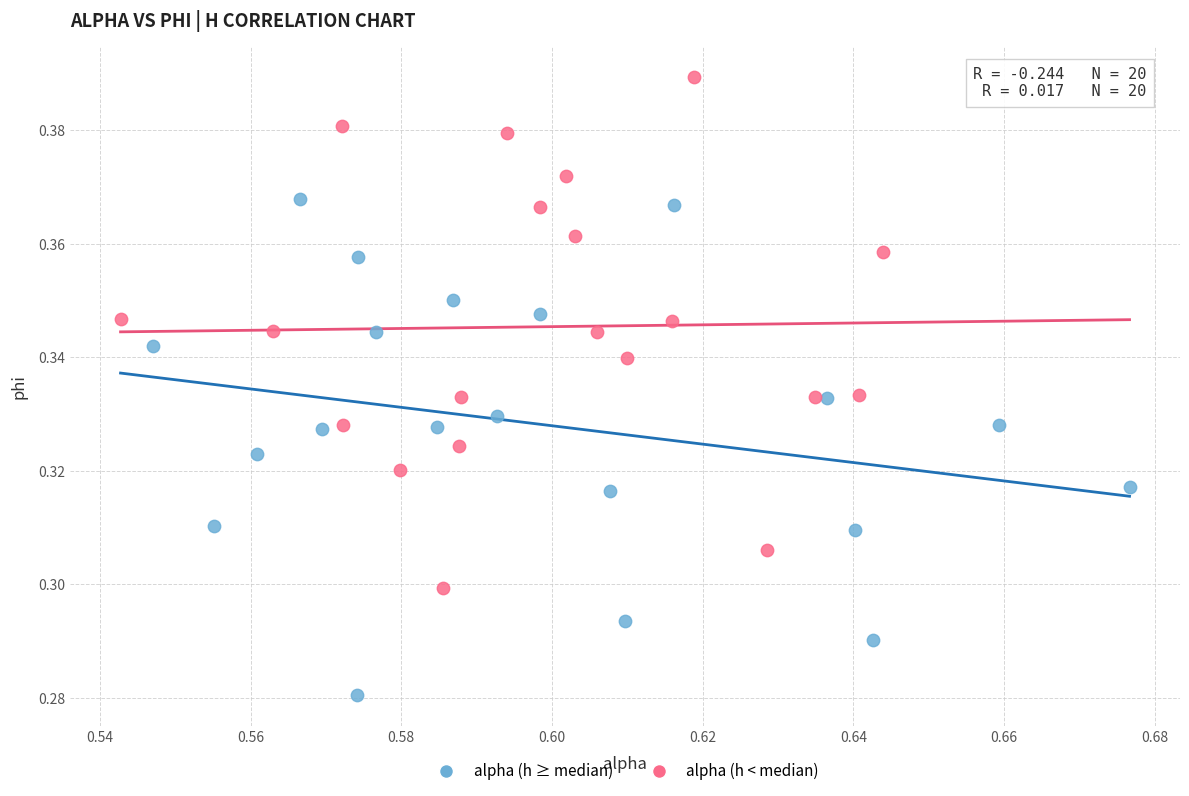

Which series reaches the maximum Y coordinate?

alpha (h < median)